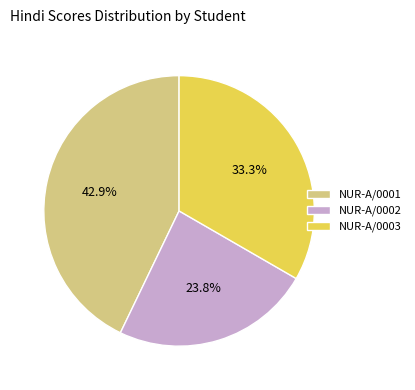

Which has a higher value, NUR-A/0001 or NUR-A/0003?

NUR-A/0001